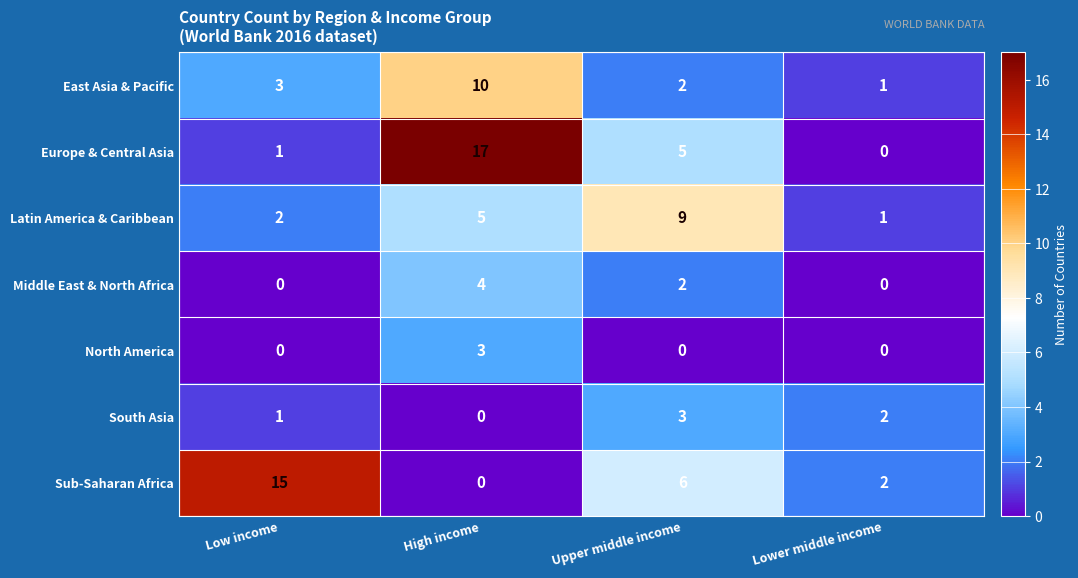

Is the value of Sub-Saharan Africa at Low income greater than the value of Europe & Central Asia at High income?

No